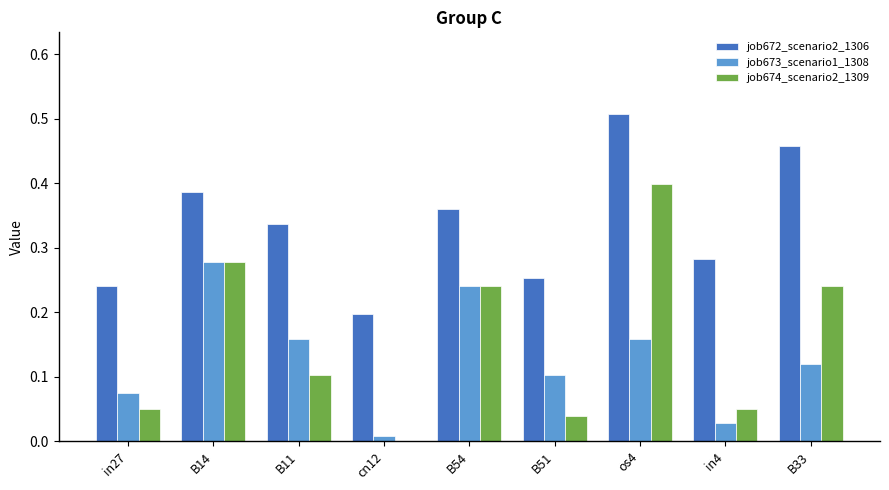

Is it true that job674_scenario2_1309 equals 0.0 at in27?

True